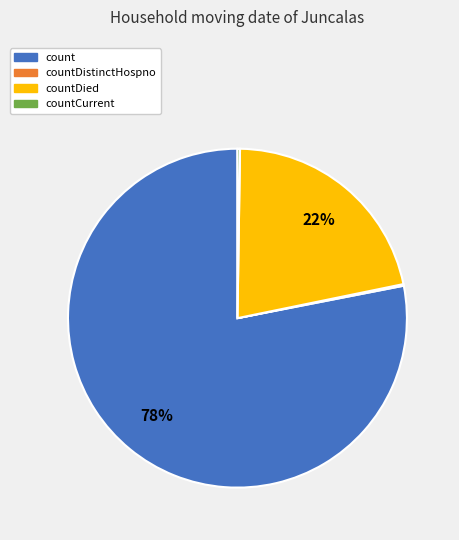

Does any single category account for the majority?

Yes